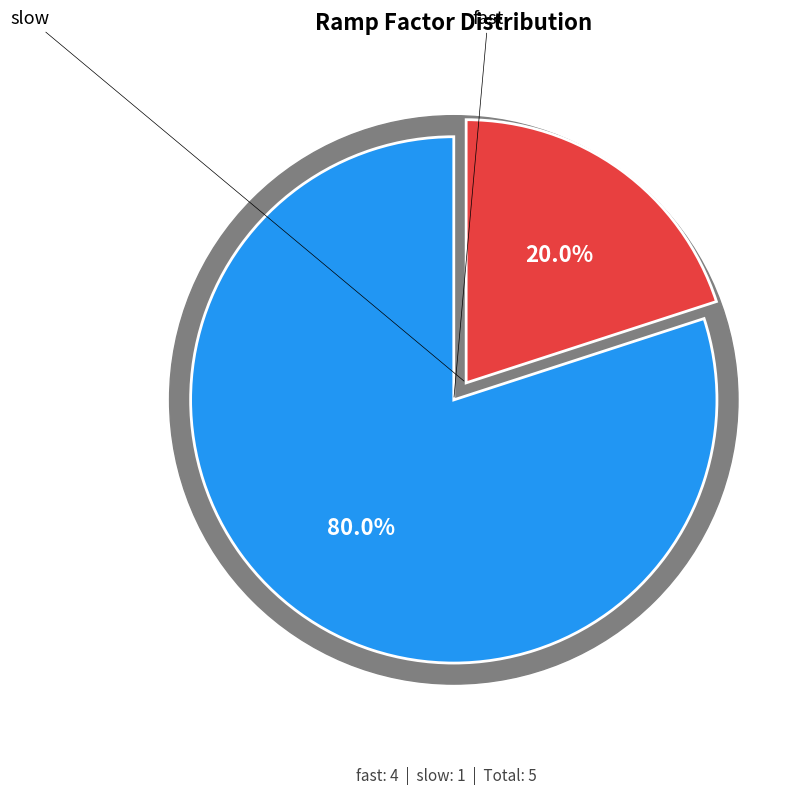

To the nearest percent, what portion does slow represent?

20%